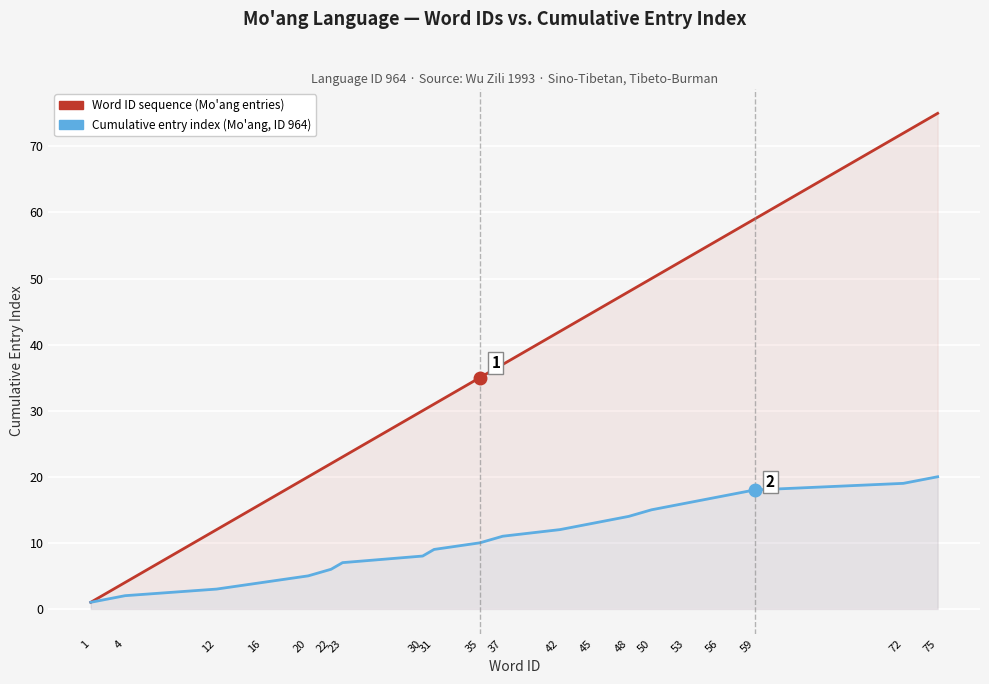

What is the difference between the second highest and second lowest values in the Cumulative entry index (Mo'ang, ID 964) series?

17